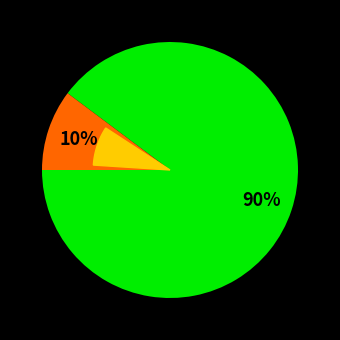

To the nearest percent, what portion does 投郭主簿·白骡代步若奔云 represent?

10%